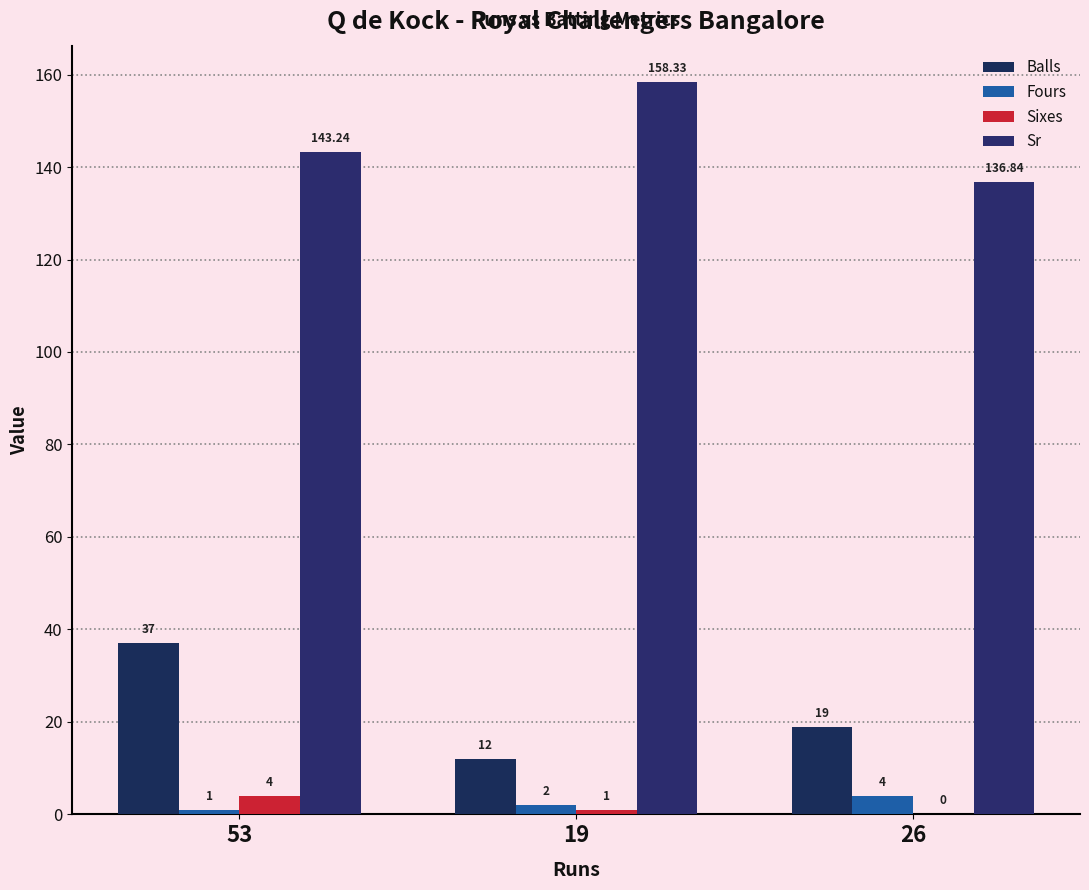

What is the average value of the Sr series?

146.1